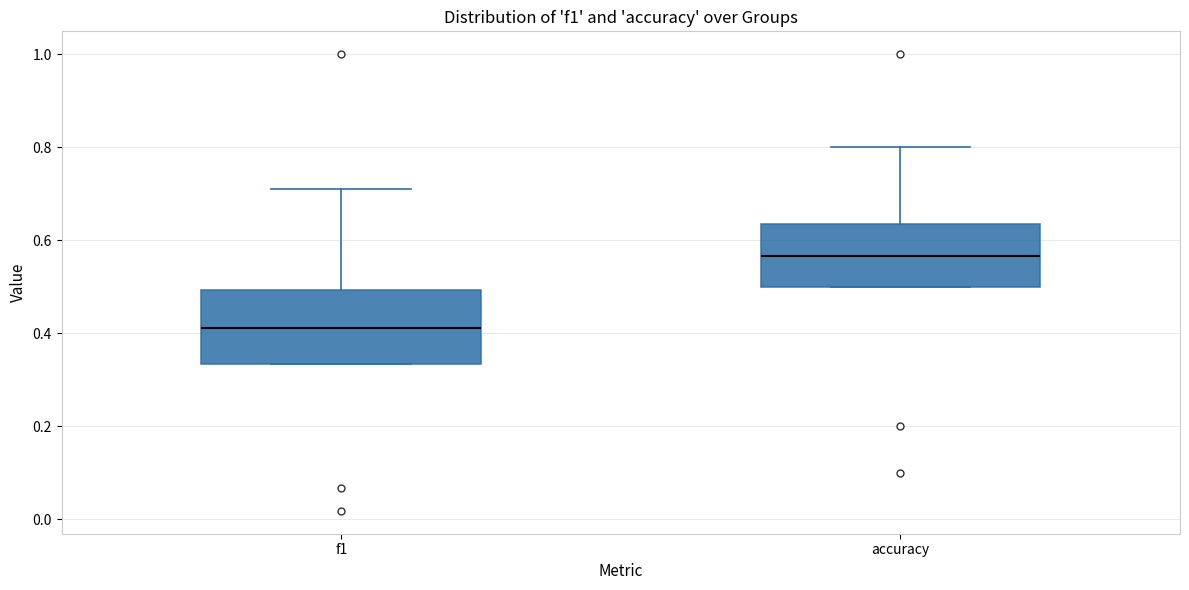

Which box is the tallest, from its lower edge to its upper edge?

f1